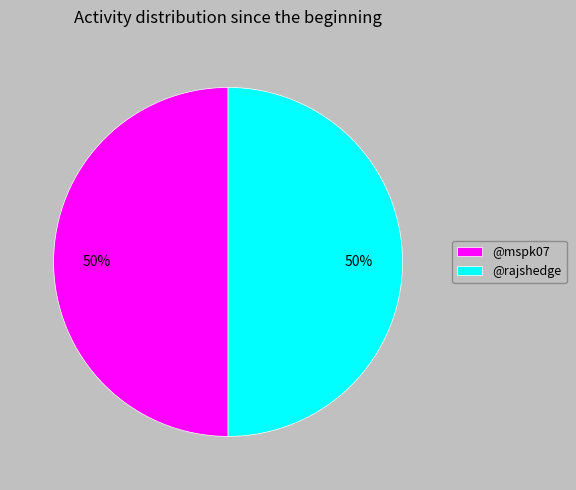

To the nearest percent, what is the combined percentage of @mspk07 and @rajshedge?

100%